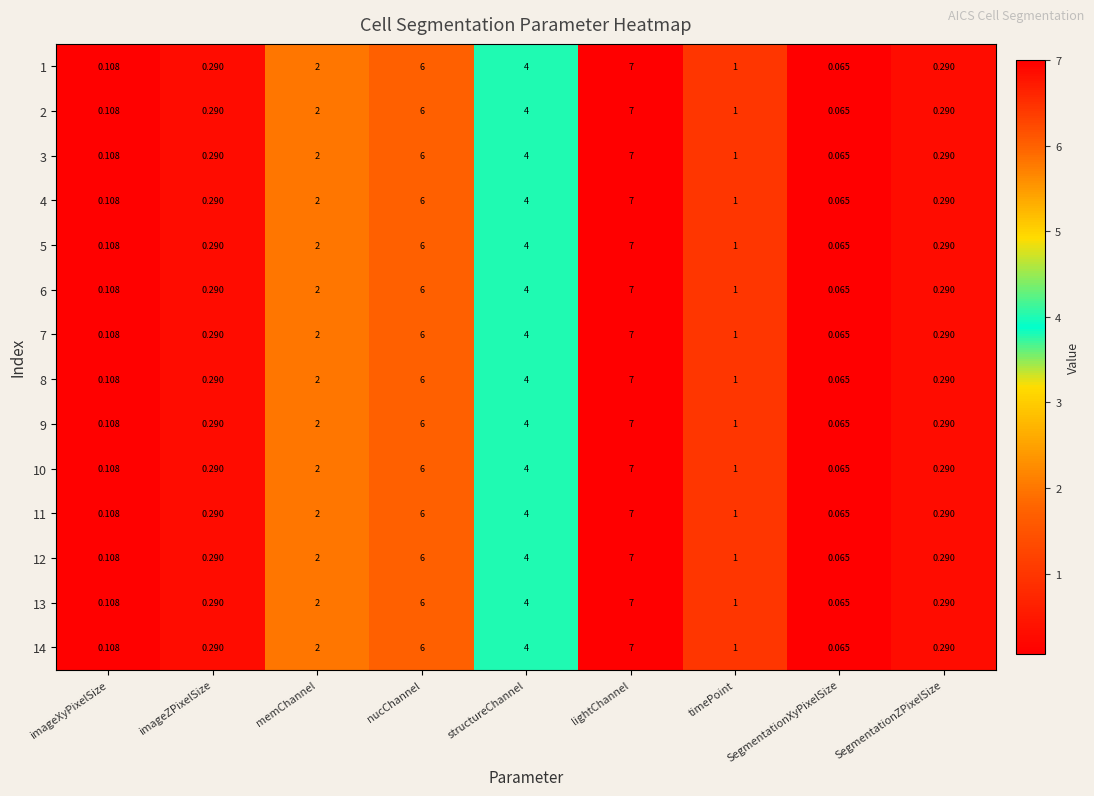

Where does the 8 series first go above 1?

memChannel